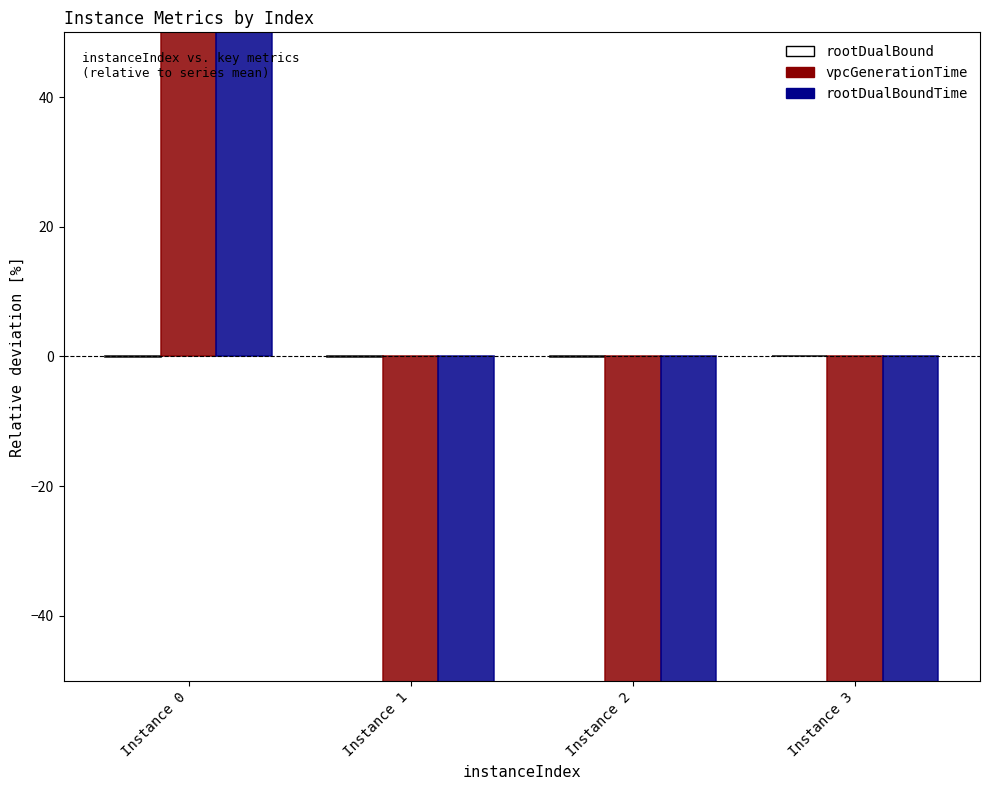

List the labels in order of rootDualBound value, largest first.

Instance 3, Instance 2, Instance 0, Instance 1